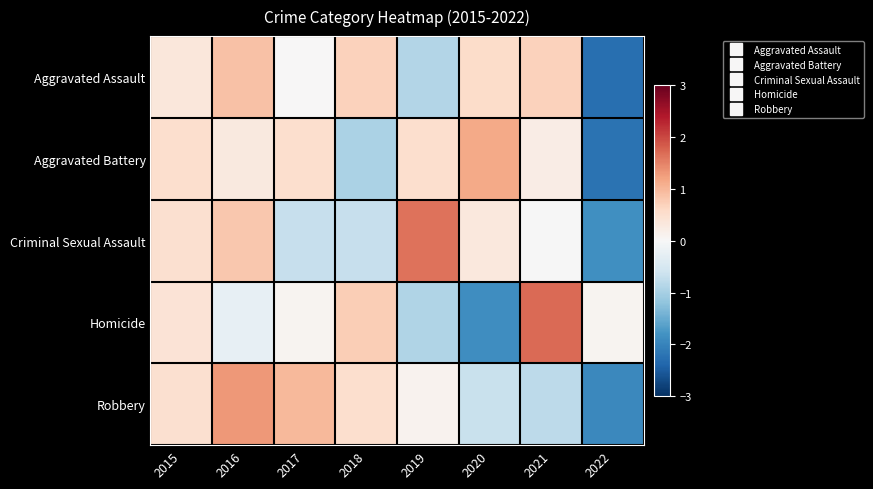

What is the maximum value shown in the chart?

1.7